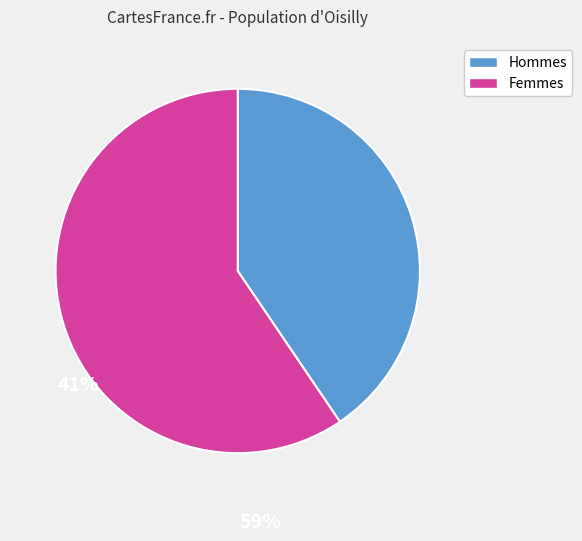

Is there any slice that represents more than half of the pie?

Yes